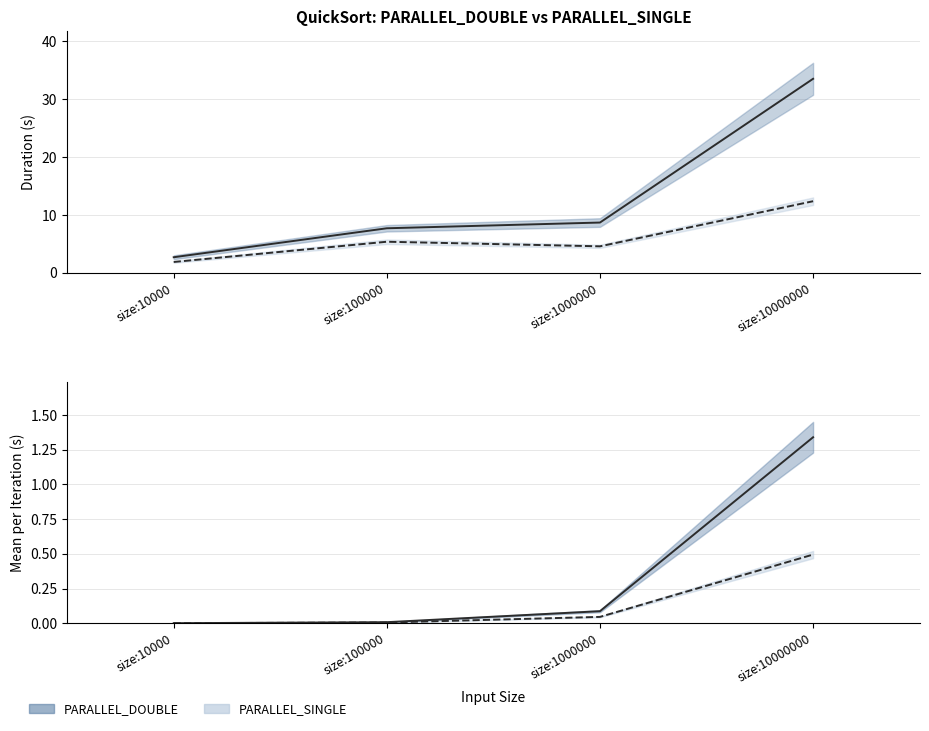

Which series changed the most between size:10000 and size:100000?

PARALLEL_DOUBLE